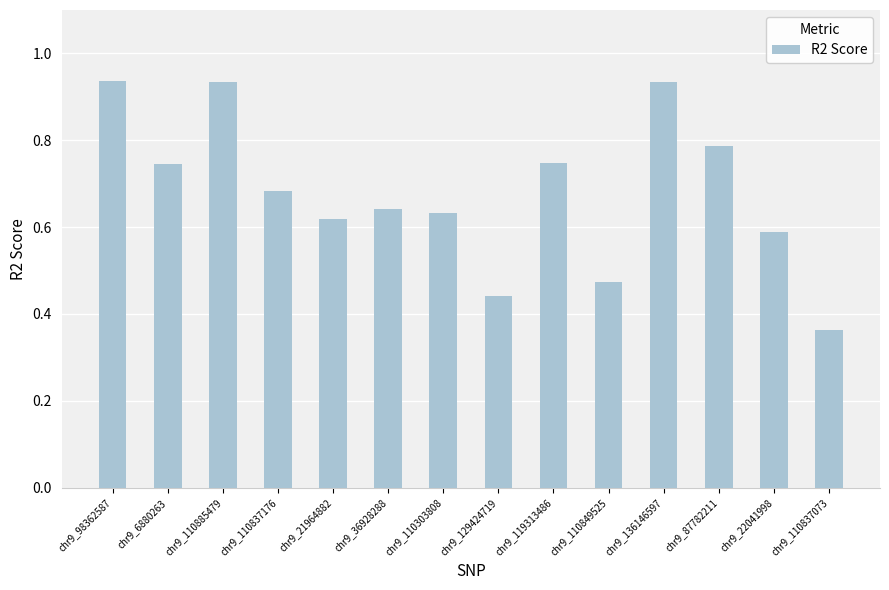

How many distinct data groups are displayed?

1